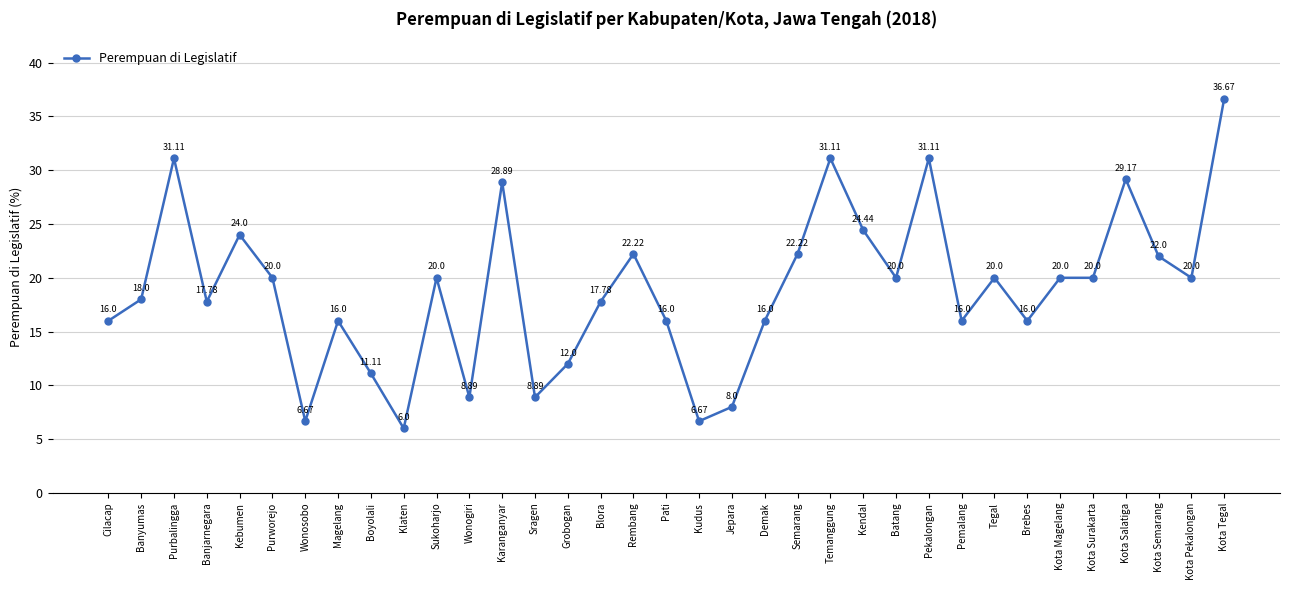

What is the minimum value shown in the chart?

6.0